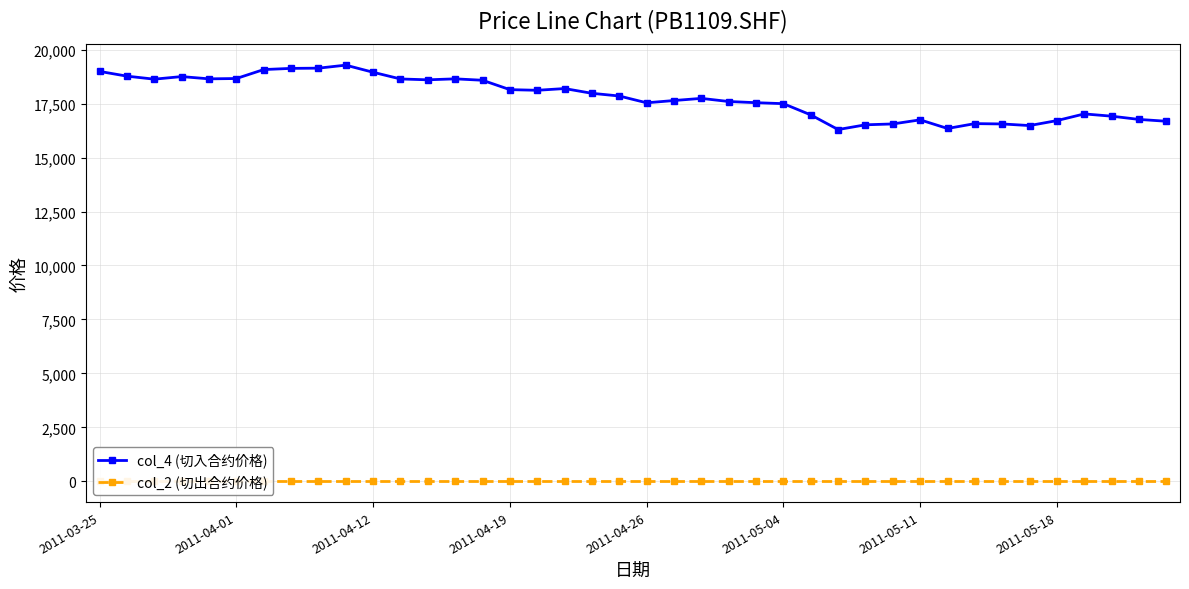

True or false: col_4 (切入合约价格) has more than 1 points higher than both neighbors.

True